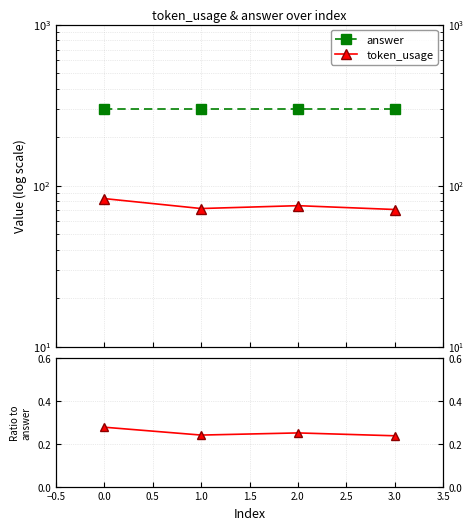

Reading left to right, list all the values displayed in this chart.

answer: −0.5=300.0	0.0=300.0	0.5=300.0	1.0=300.0
token_usage: −0.5=83.0	0.0=72.0	0.5=75.0	1.0=71.0
token_usage / answer: −0.5=0.3	0.0=0.2	0.5=0.2	1.0=0.2